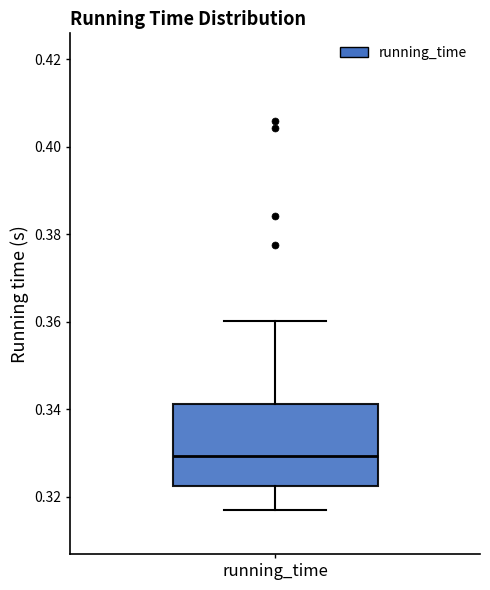

Where is the lower edge of the box for running_time on the y-axis? The values are not printed on the chart, so give them approximately, as read against the axis.

0.322